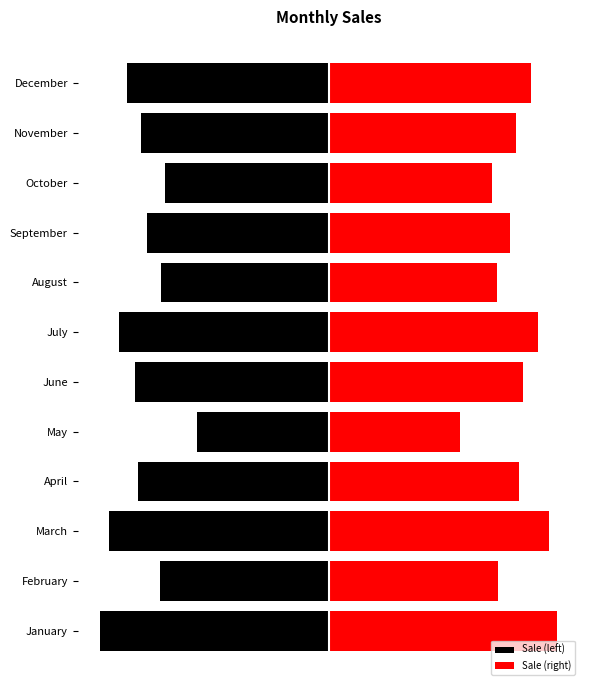

What is the value of the Sale (left) bar at the 7th from the left?

-64251